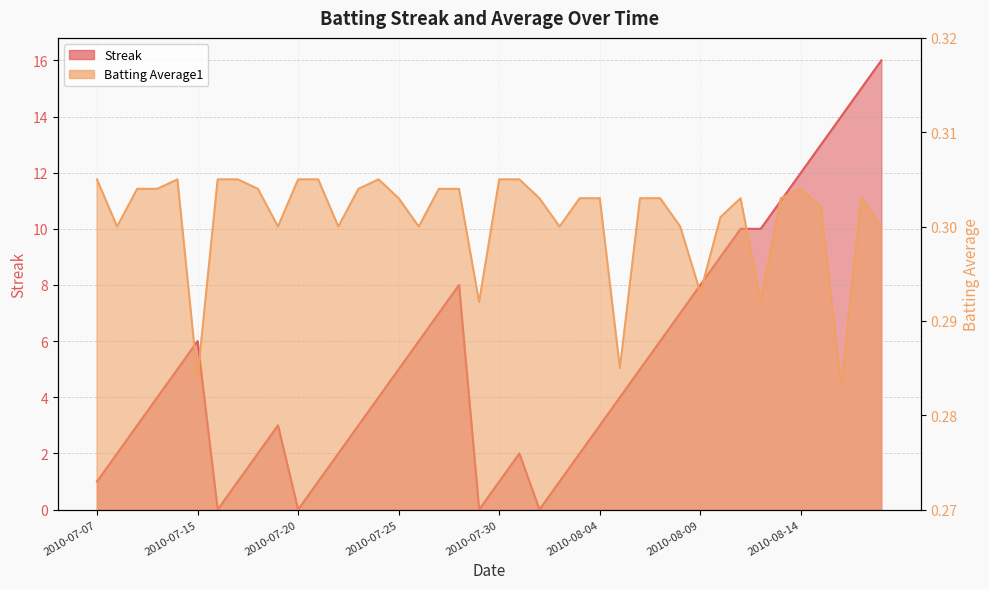

Between 2010-08-08 and 2010-07-18, which is larger?

2010-08-08